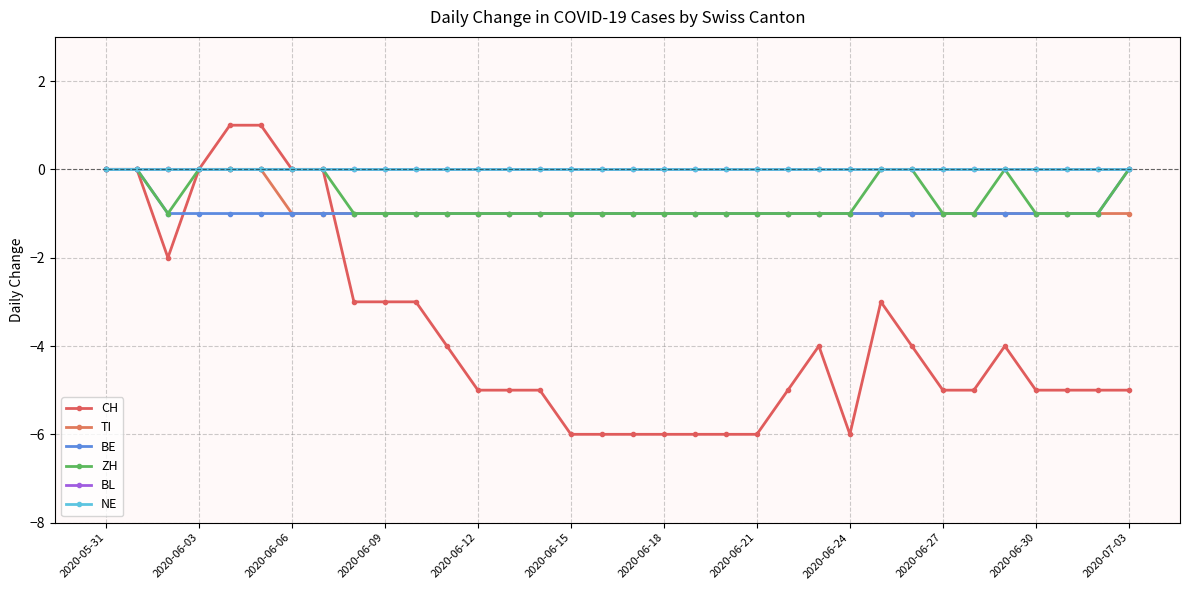

Reading right to left, what are all the values shown in this chart?

CH: -5	-5	-5	-5	-4	-5	-5	-4	-3	-6	-4	-5	-6	-6	-6	-6	-6	-6	-6	-5	-5	-5	-4	-3	-3	-3	0	0	1	1	0	-2	0	0
TI: -1	-1	-1	-1	-1	-1	-1	-1	-1	-1	-1	-1	-1	-1	-1	-1	-1	-1	-1	-1	-1	-1	-1	-1	-1	-1	-1	-1	0	0	0	0	0	0
BE: 0	-1	-1	-1	-1	-1	-1	-1	-1	-1	-1	-1	-1	-1	-1	-1	-1	-1	-1	-1	-1	-1	-1	-1	-1	-1	-1	-1	-1	-1	-1	-1	0	0
ZH: 0	-1	-1	-1	0	-1	-1	0	0	-1	-1	-1	-1	-1	-1	-1	-1	-1	-1	-1	-1	-1	-1	-1	-1	-1	0	0	0	0	0	-1	0	0
BL: 0	0	0	0	0	0	0	0	0	0	0	0	0	0	0	0	0	0	0	0	0	0	0	0	0	0	0	0	0	0	0	0	0	0
NE: 0	0	0	0	0	0	0	0	0	0	0	0	0	0	0	0	0	0	0	0	0	0	0	0	0	0	0	0	0	0	0	0	0	0